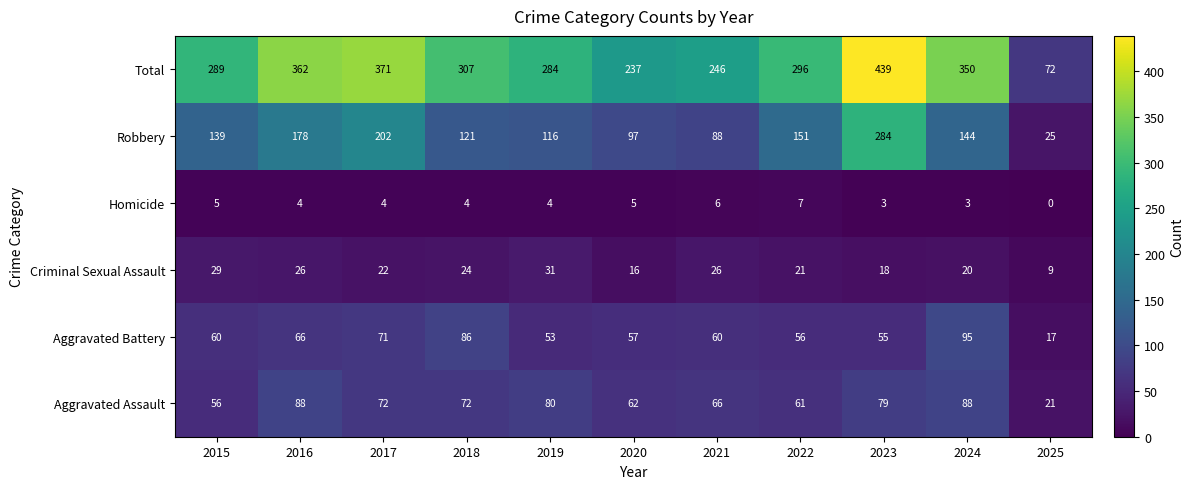

Which category has the highest value in the Aggravated Battery series?

2024